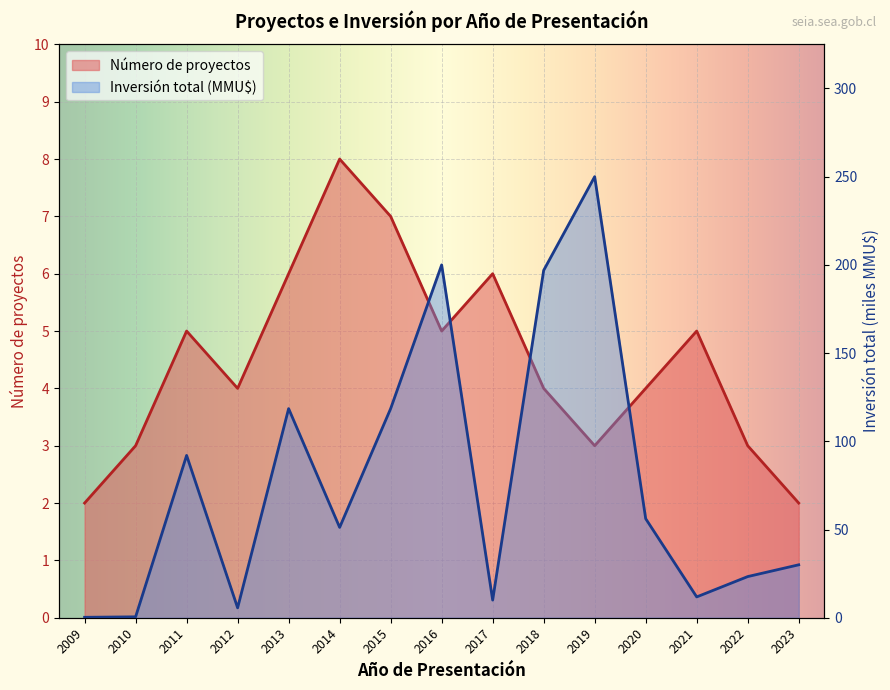

List the series in order of their peak value, highest first.

Inversión total (MMU$), Número de proyectos